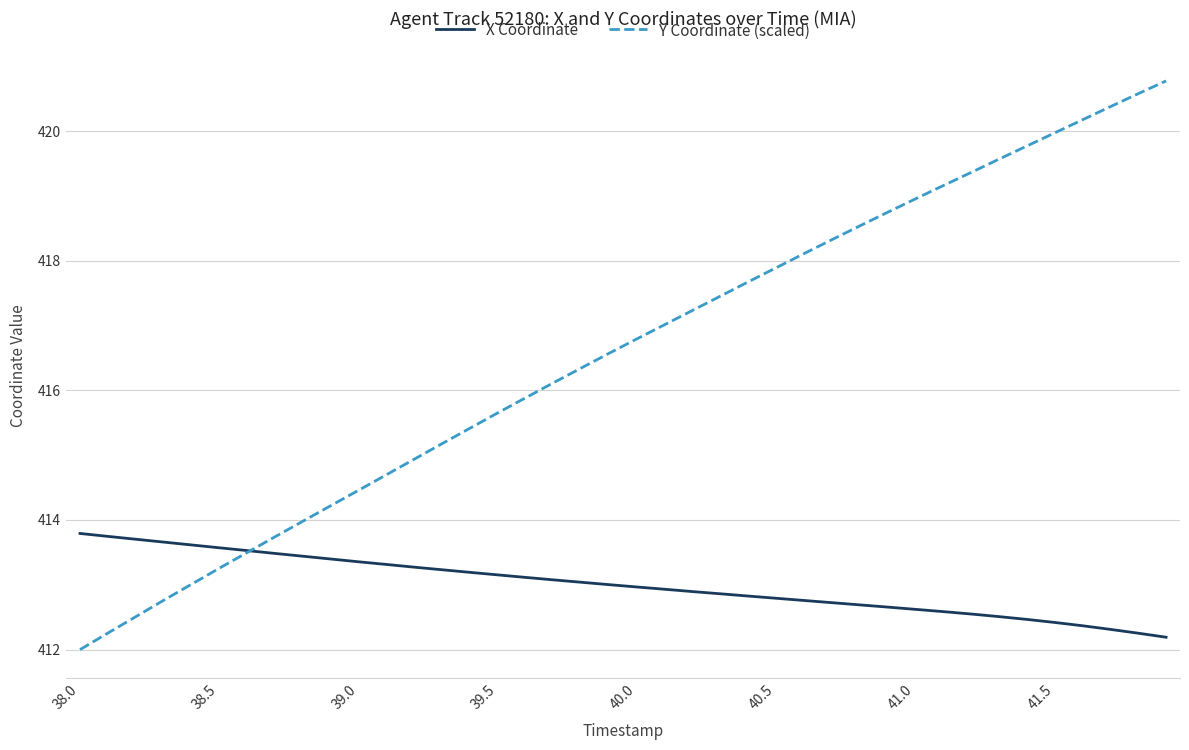

What is the greatest value displayed?

420.8